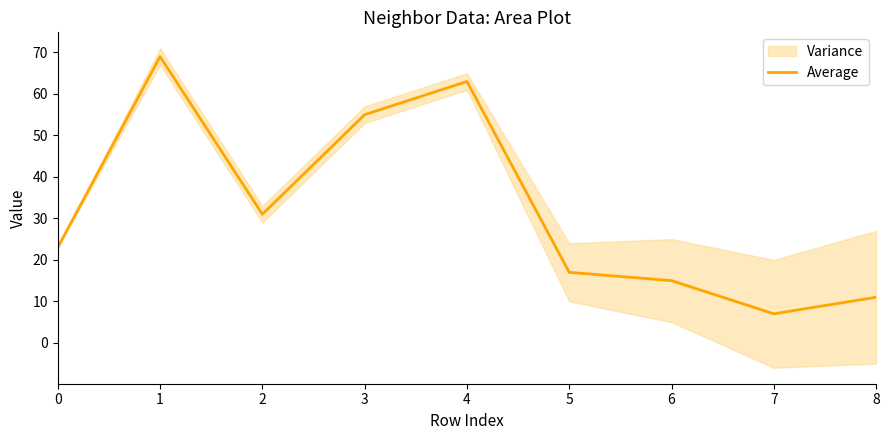

What is the sum of all values?

291